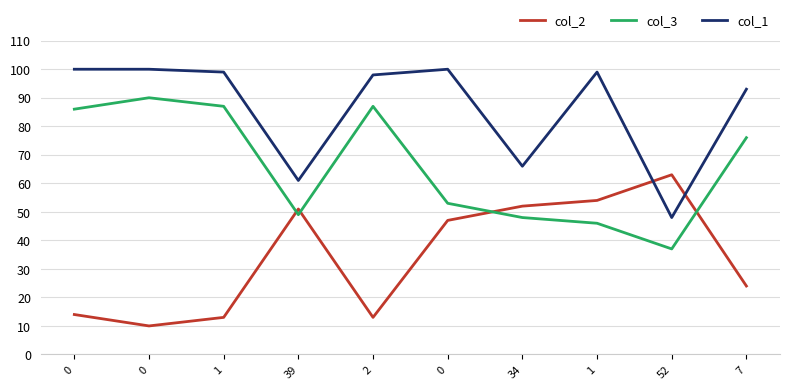

What is the difference between the maximum and second lowest values in the col_3 series?

44